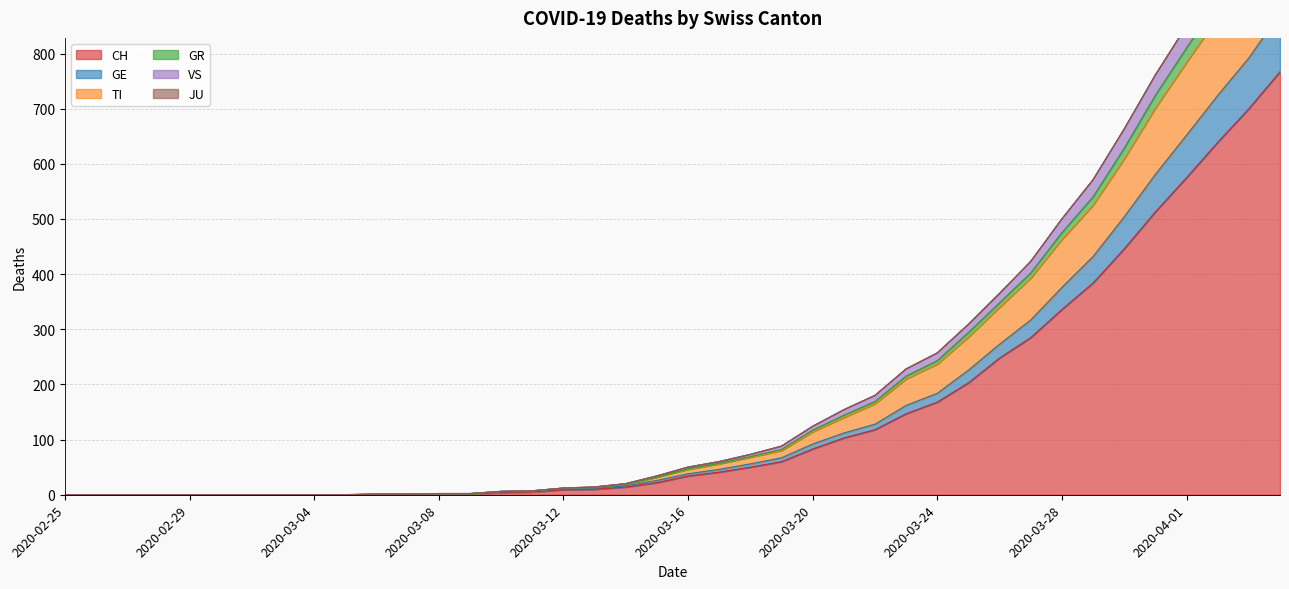

What is the sum of all CH values?

5970